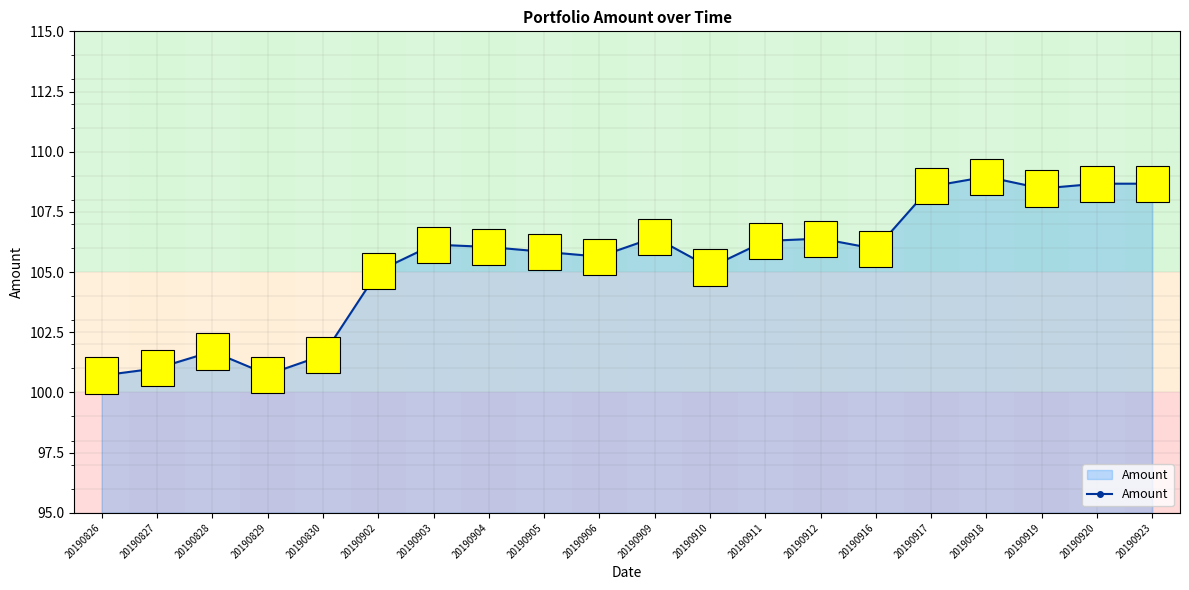

What is the difference between the second highest and minimum values?

8.0